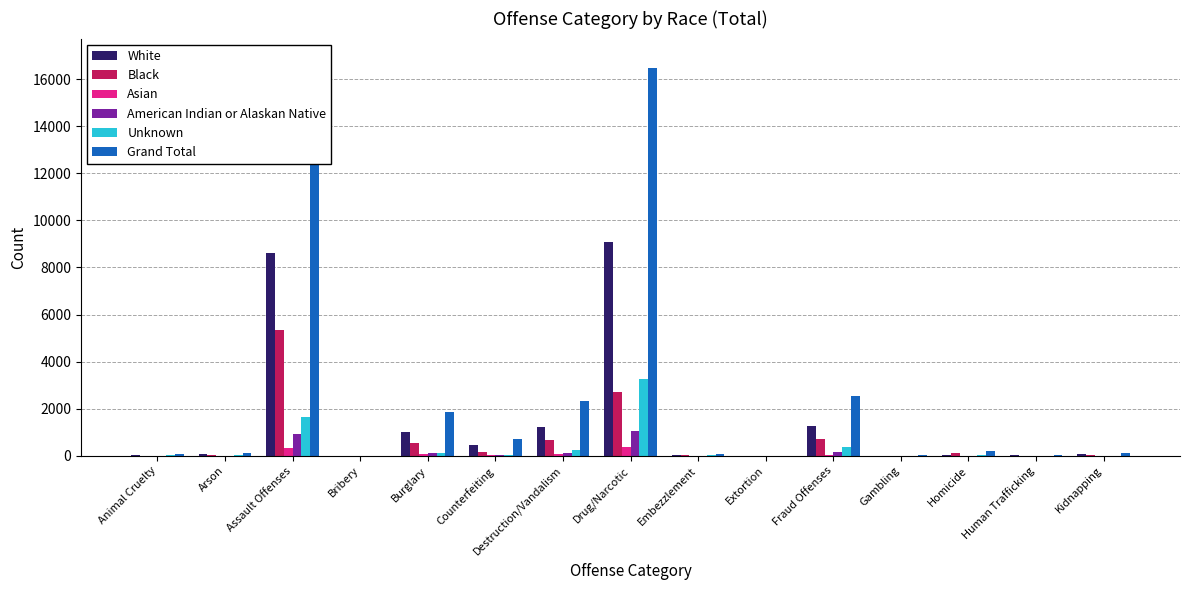

How many bars are there in total?

90